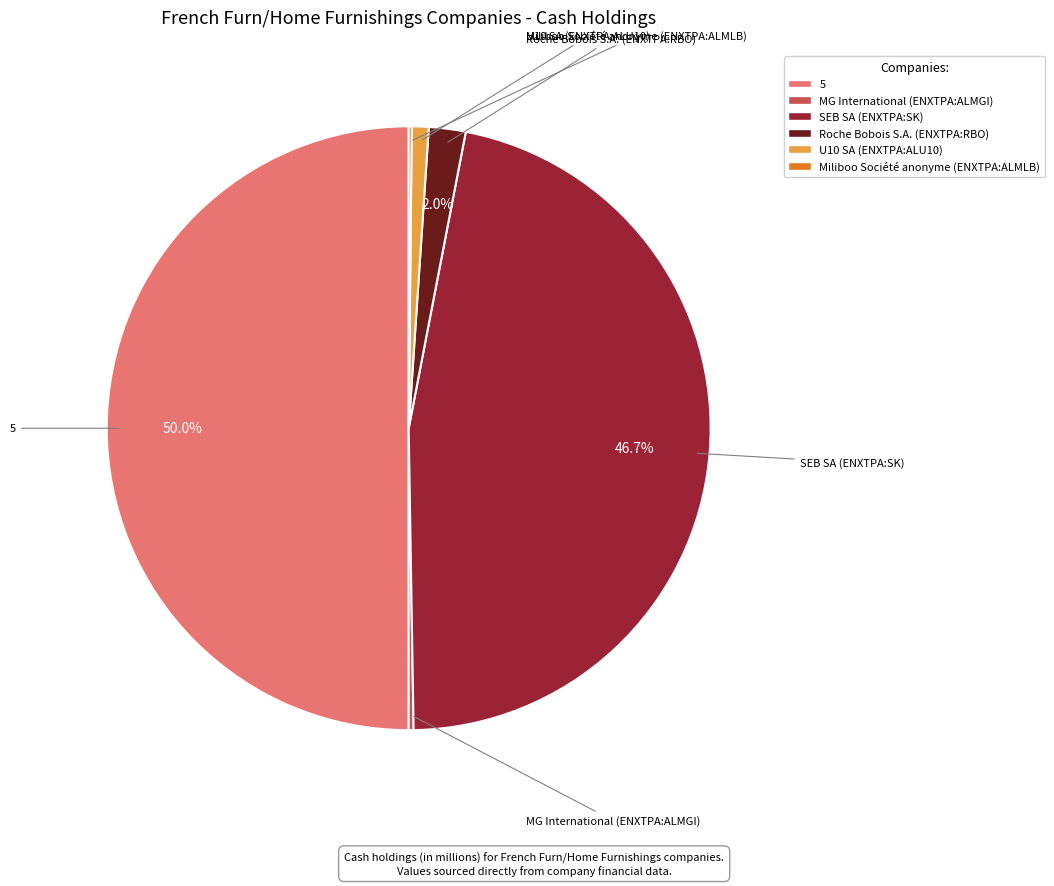

True or false: U10 SA (ENXTPA:ALU10) accounts for 1% of the total.

True